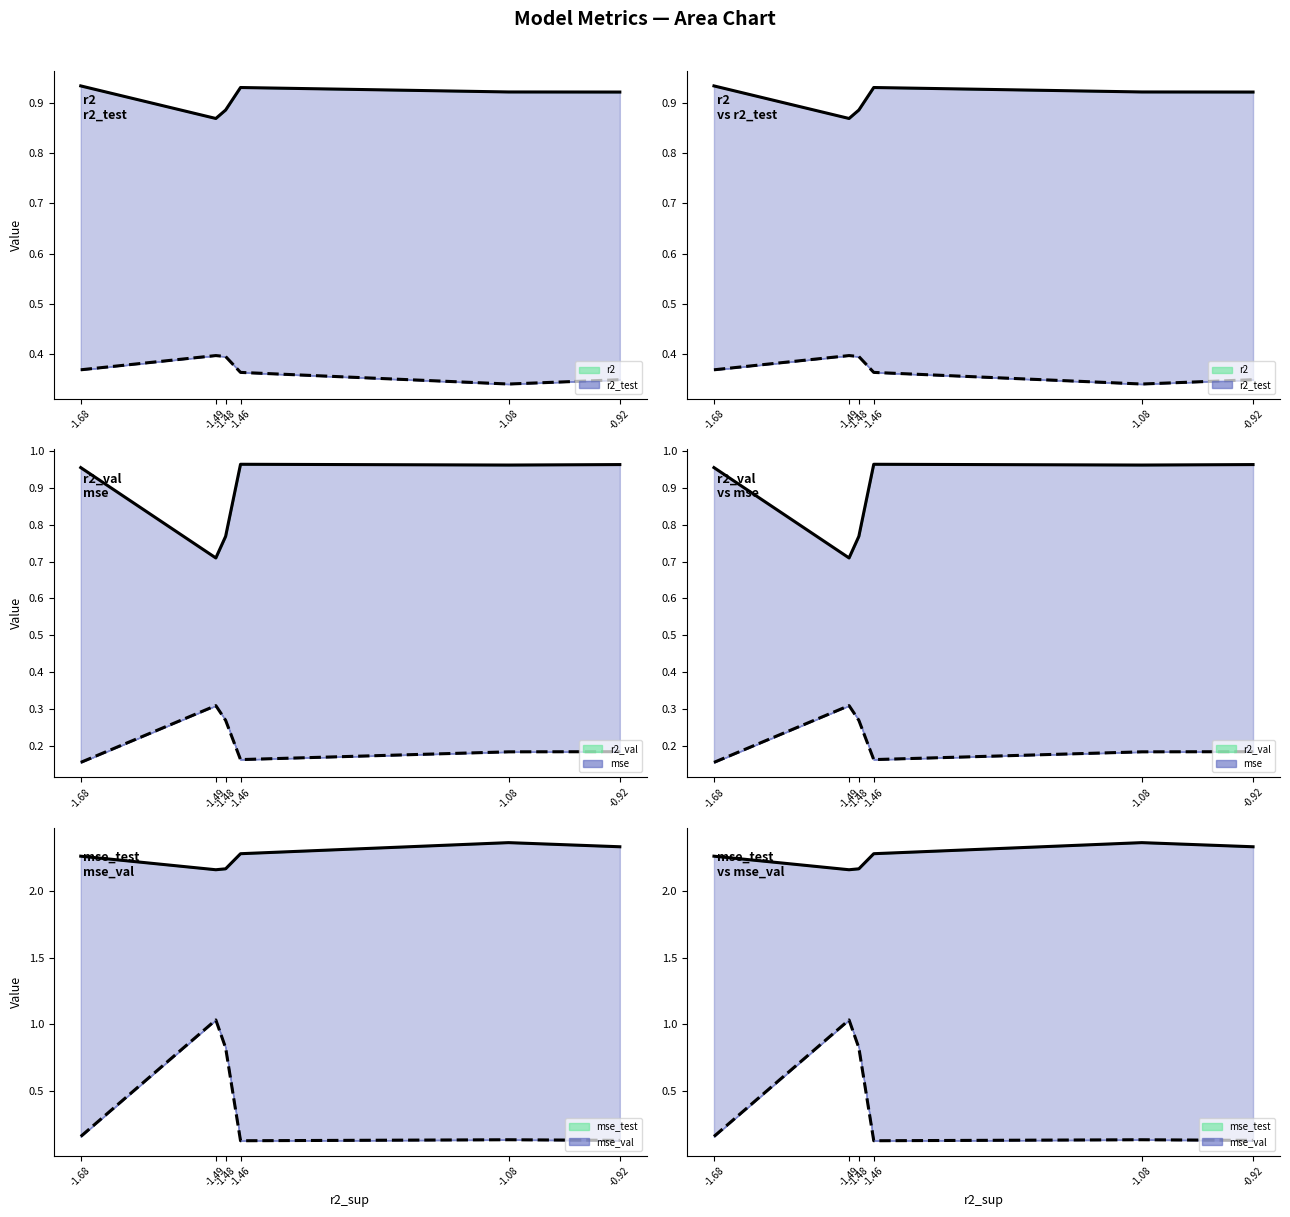

Rank the series by their maximum value, from highest to lowest.

mse_test line, mse_val line, r2_val line, r2 line, r2_test line, mse line